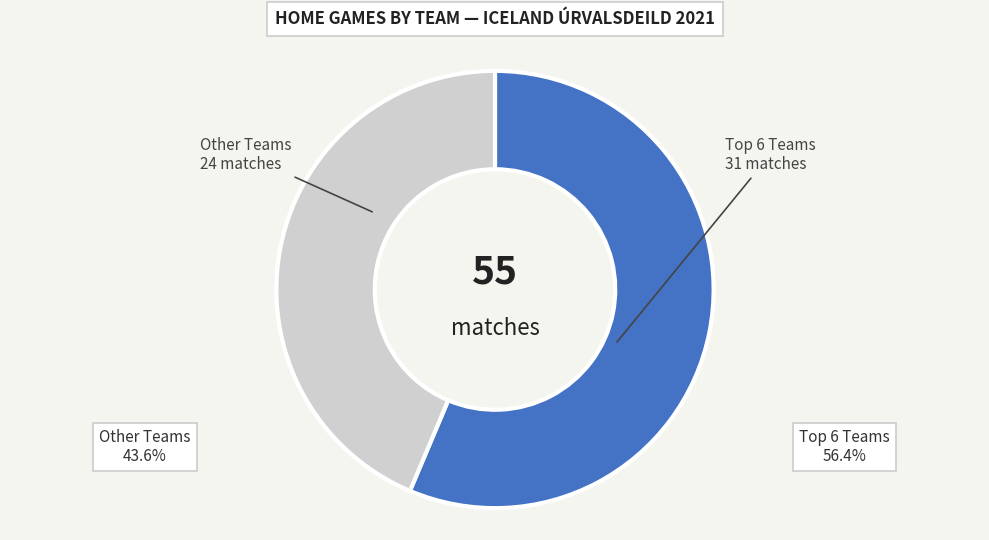

Which slice is the smallest?

Other Teams